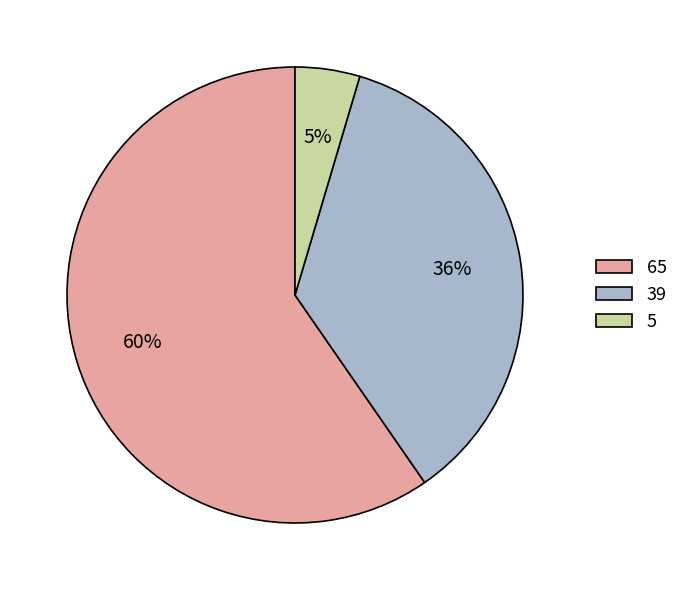

To the nearest percent, what percentage of the pie is 5?

5%